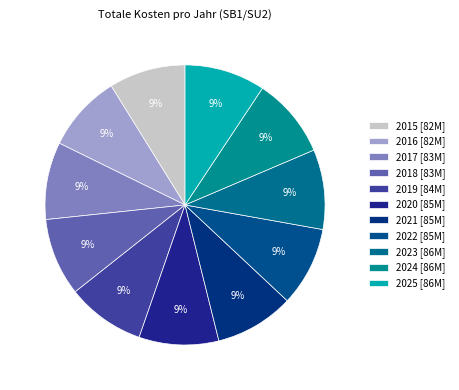

Count the number of slices in the pie.

11